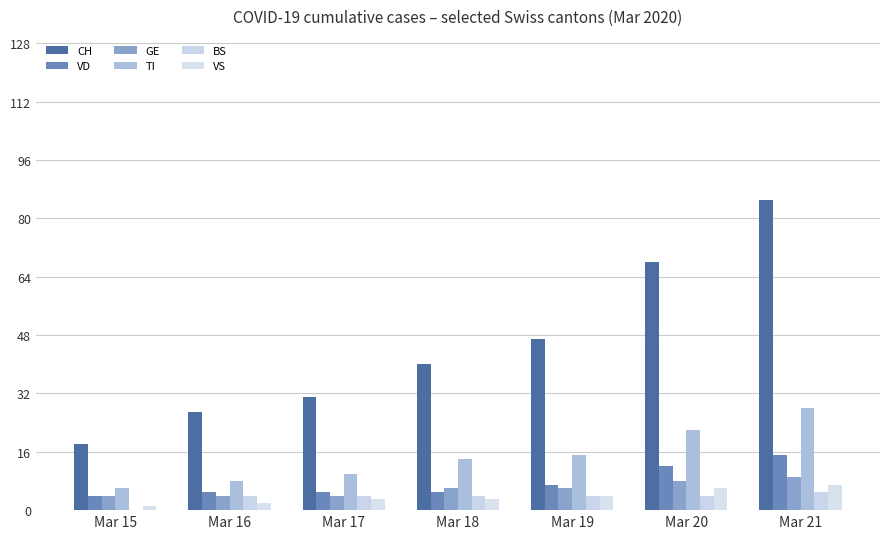

Which category has the highest value across all series?

Mar 21